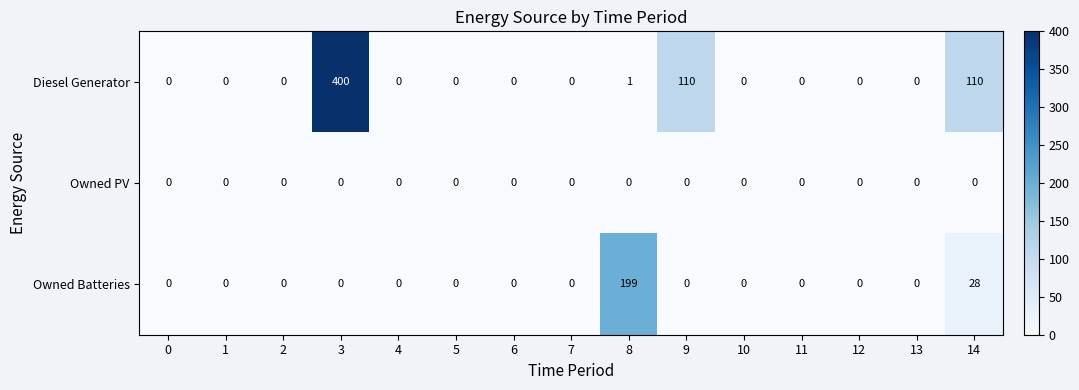

At which category does the chart reach its peak across all series?

3